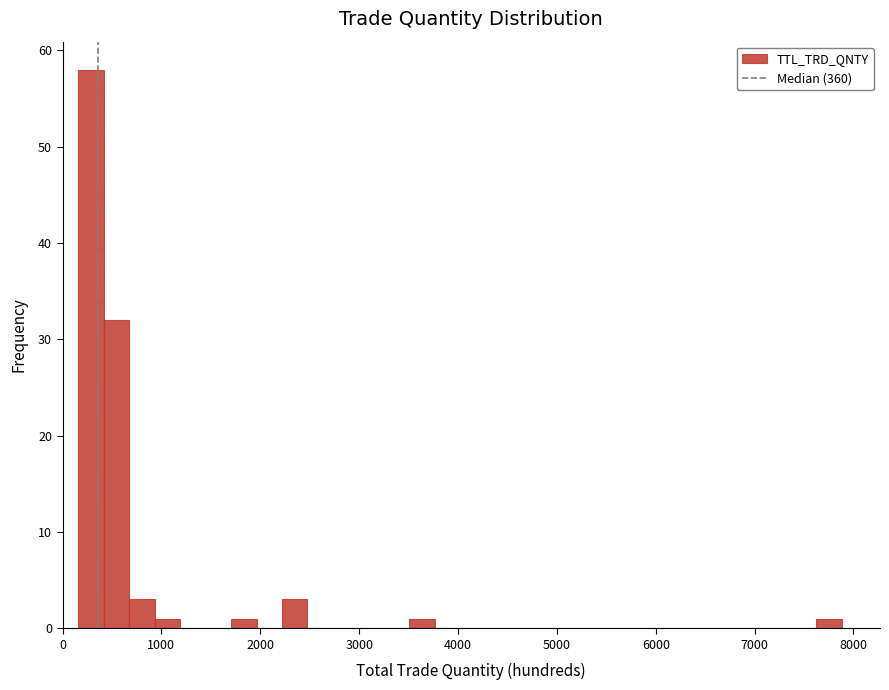

Read against the x-axis, roughly where is the centre of the tallest bar?

300